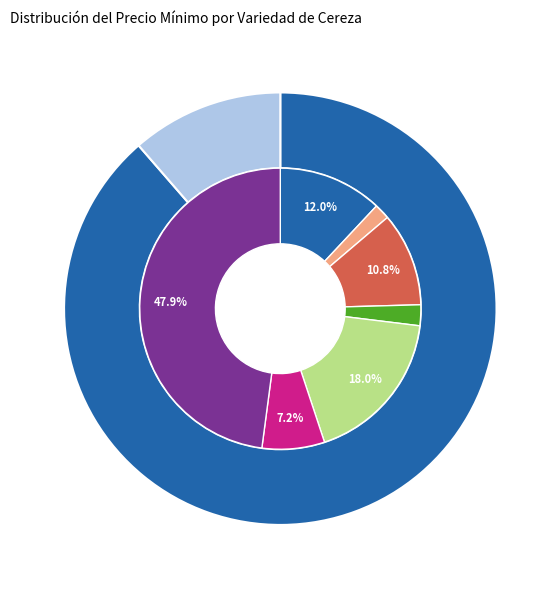

What percentage is the Santina slice, to the nearest percent?

7%